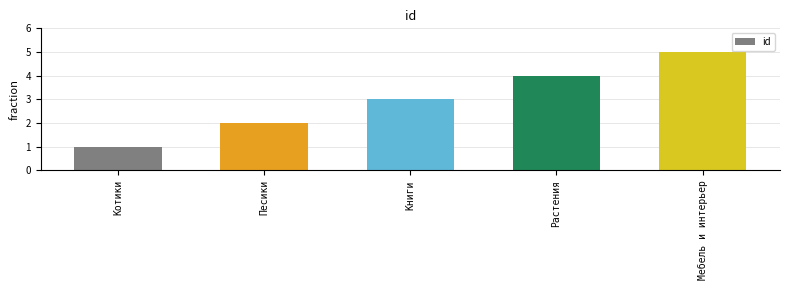

What is the sum of all values?

15